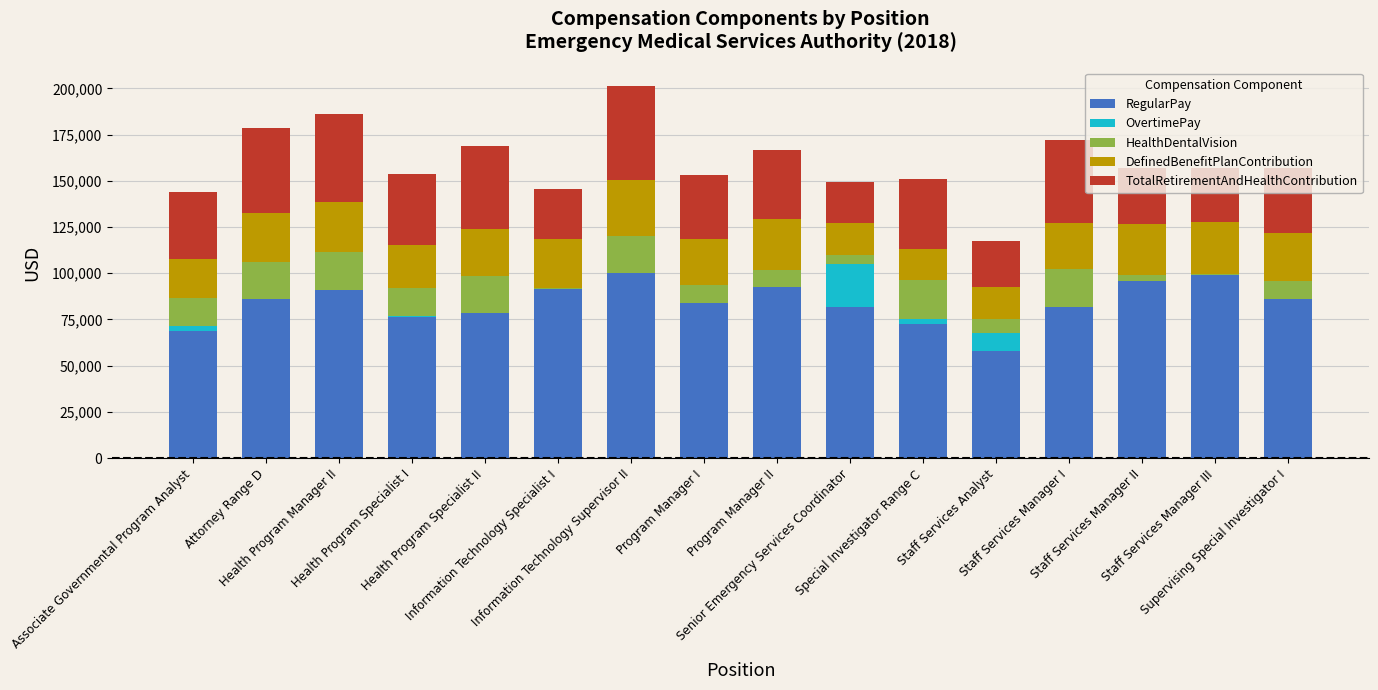

What is the highest value of the RegularPay series?

99935